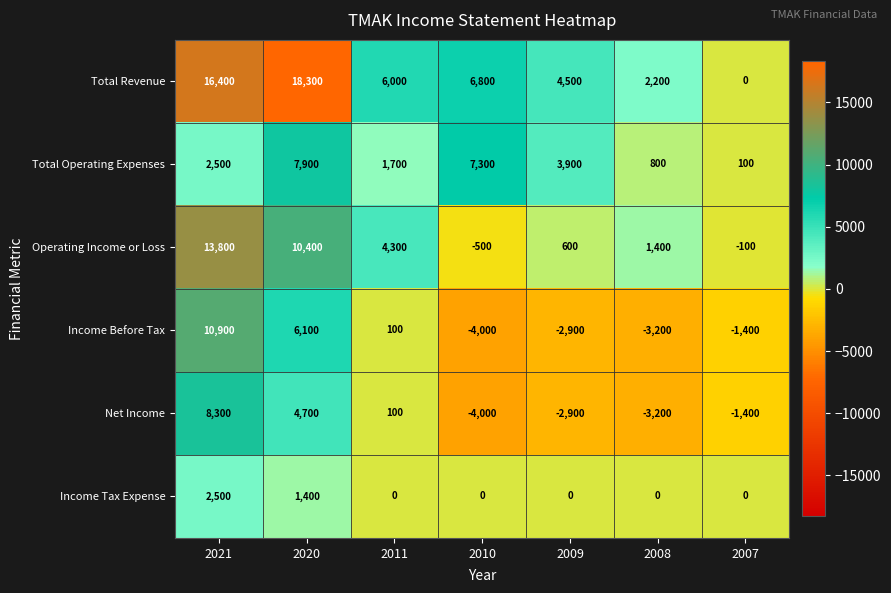

At how many categories does at least one series exceed 9695?

2